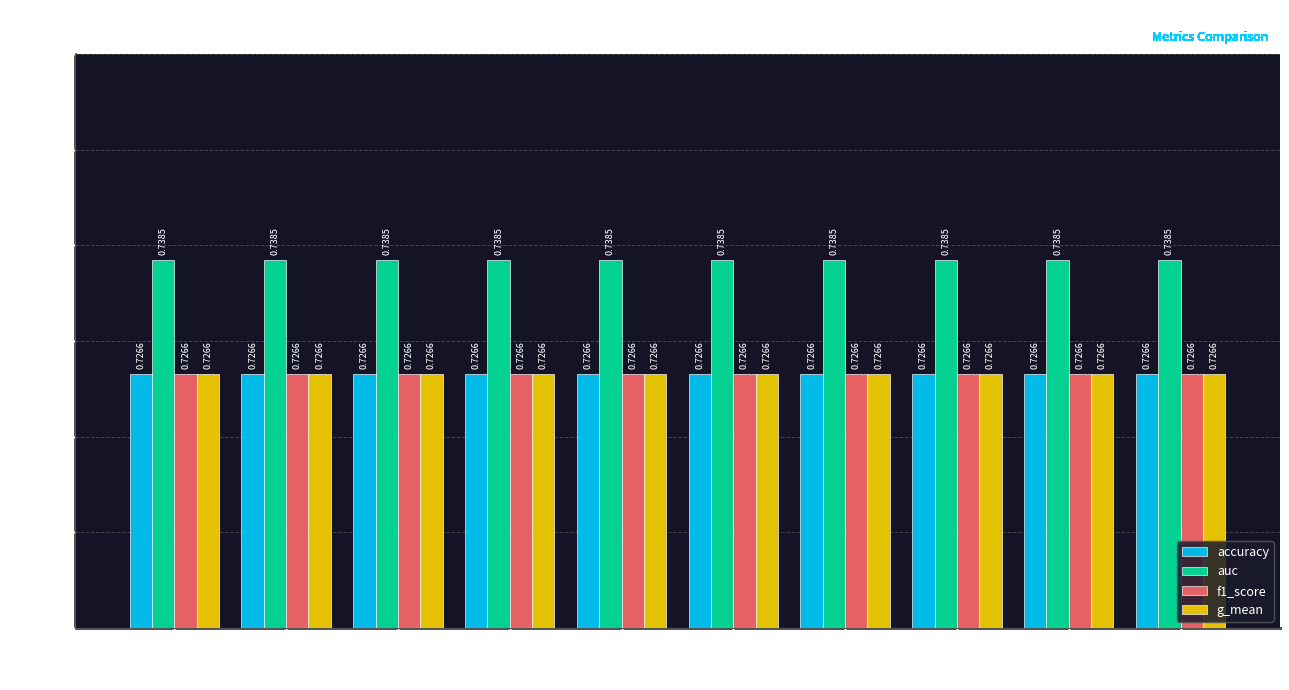

What is the sum of all g_mean values?

7.3